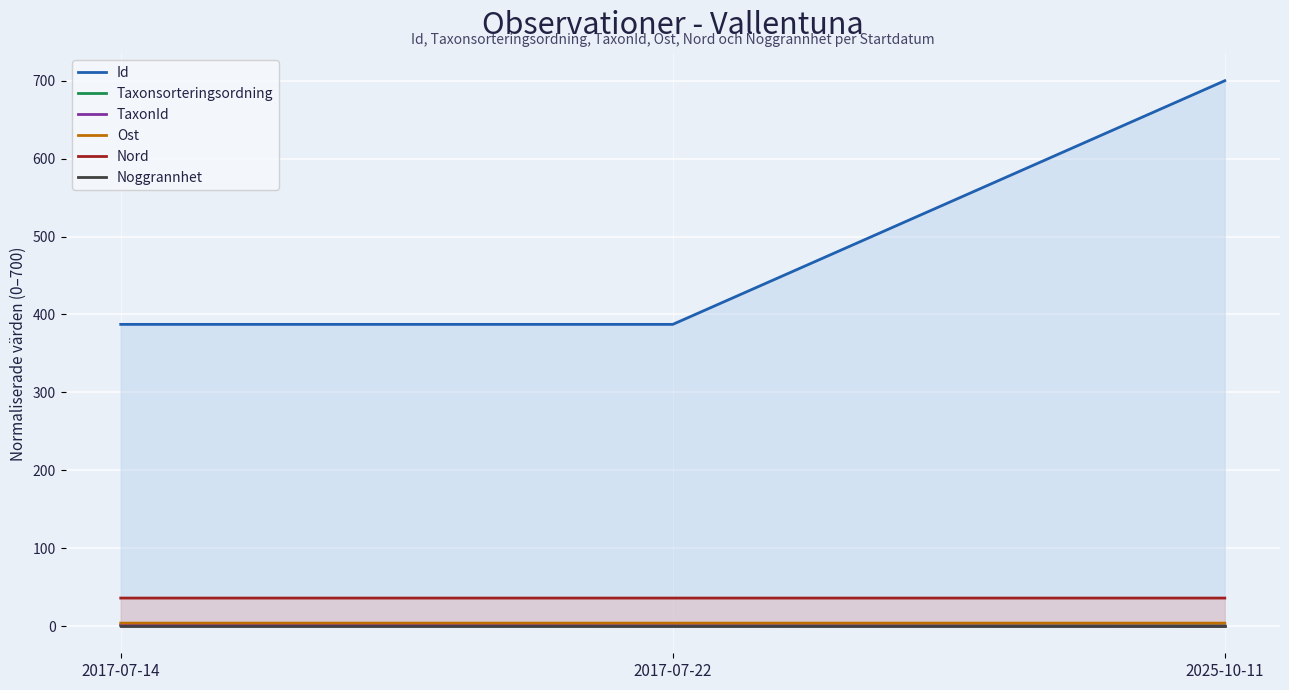

Is the value of Noggrannhet at 2017-07-22 greater than the value of TaxonId at 2025-10-11?

No